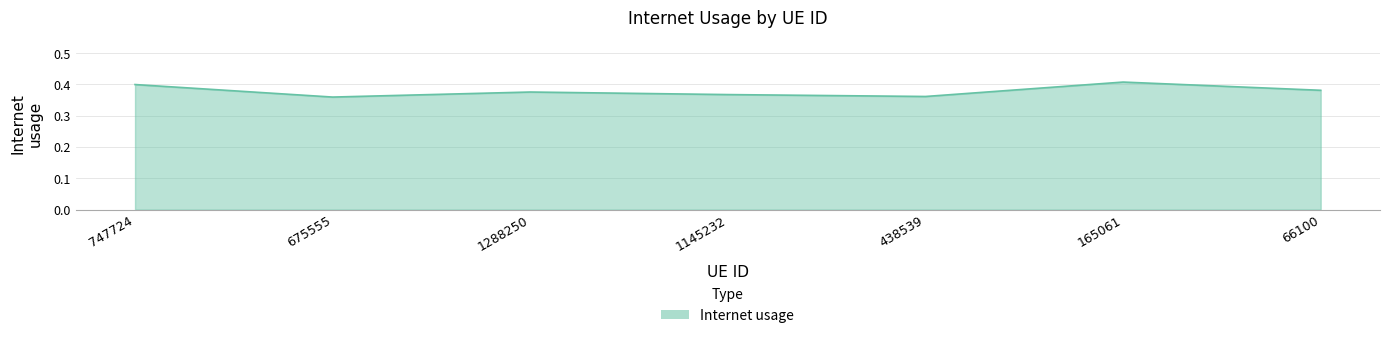

Is it true that the value at 1288250 is 0.1?

False